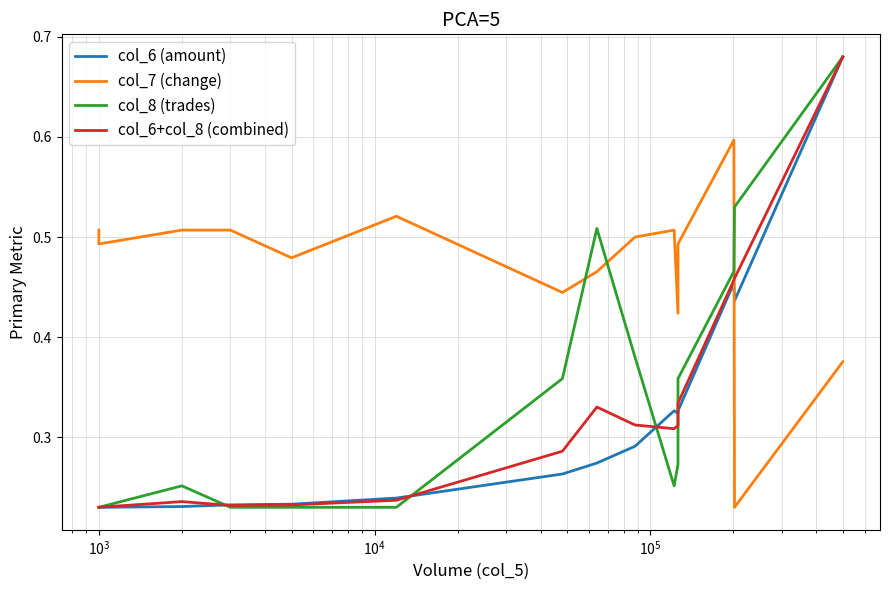

What is the sum of all col_8 (trades) values?

5.2